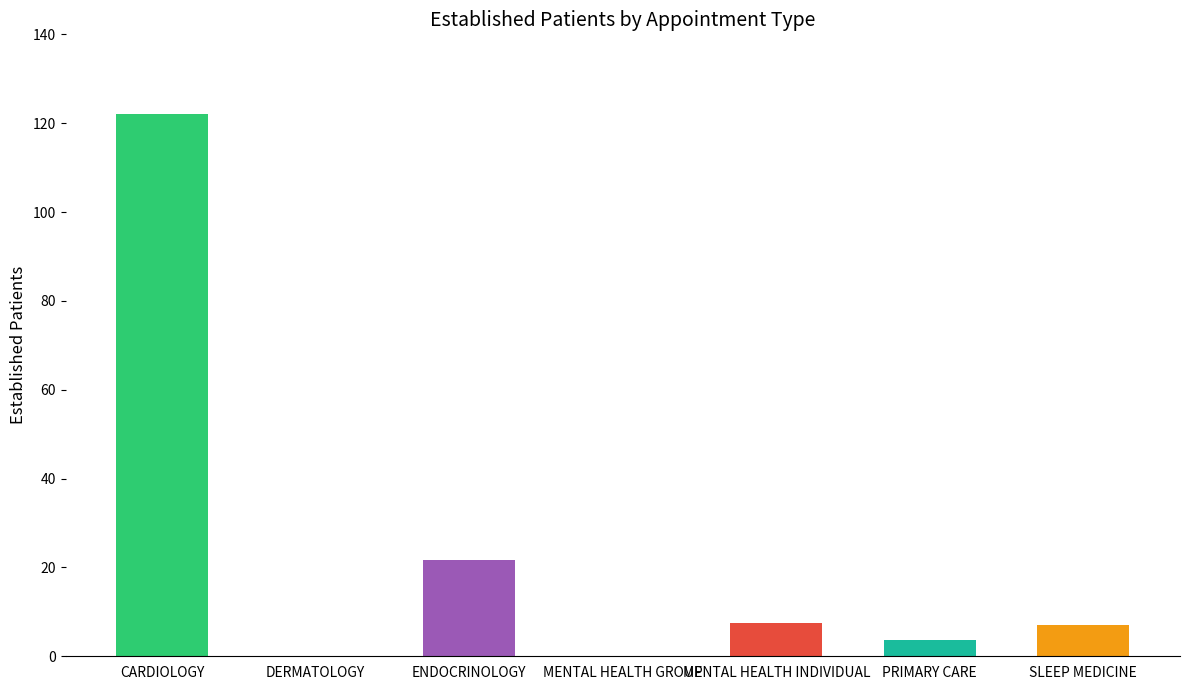

What is the change in value from DERMATOLOGY to MENTAL HEALTH INDIVIDUAL?

+7.5